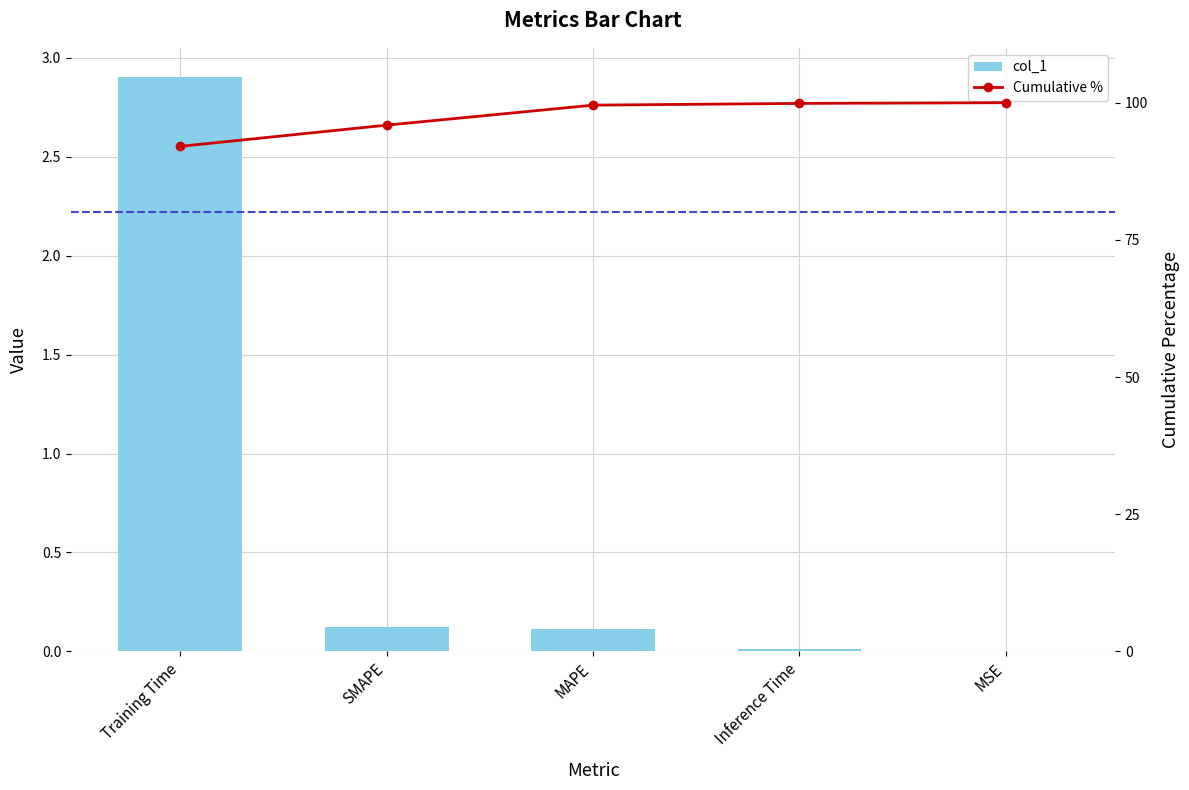

How many groups of bars are there?

5